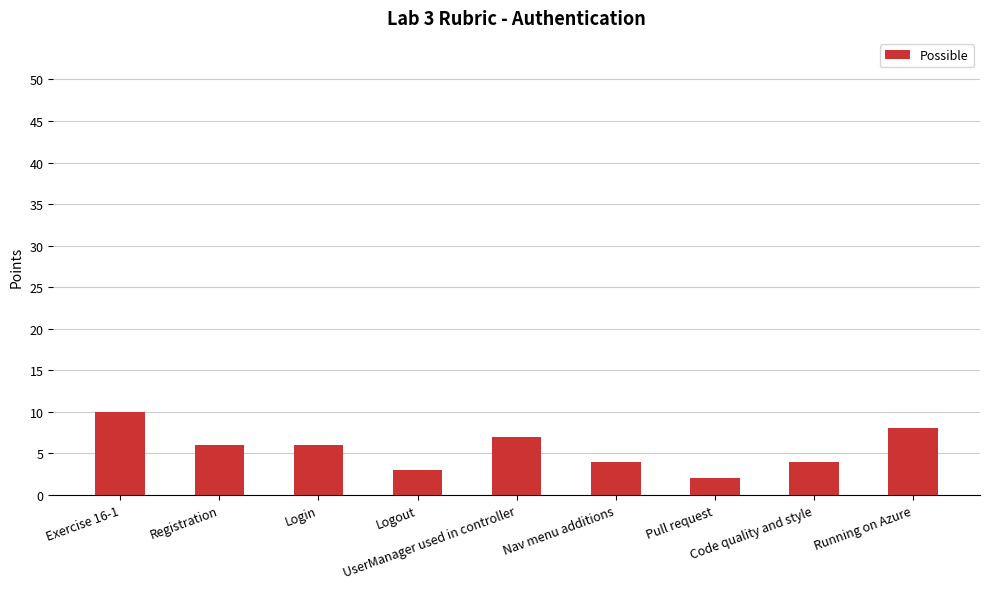

What position from the right is Exercise 16-1?

9